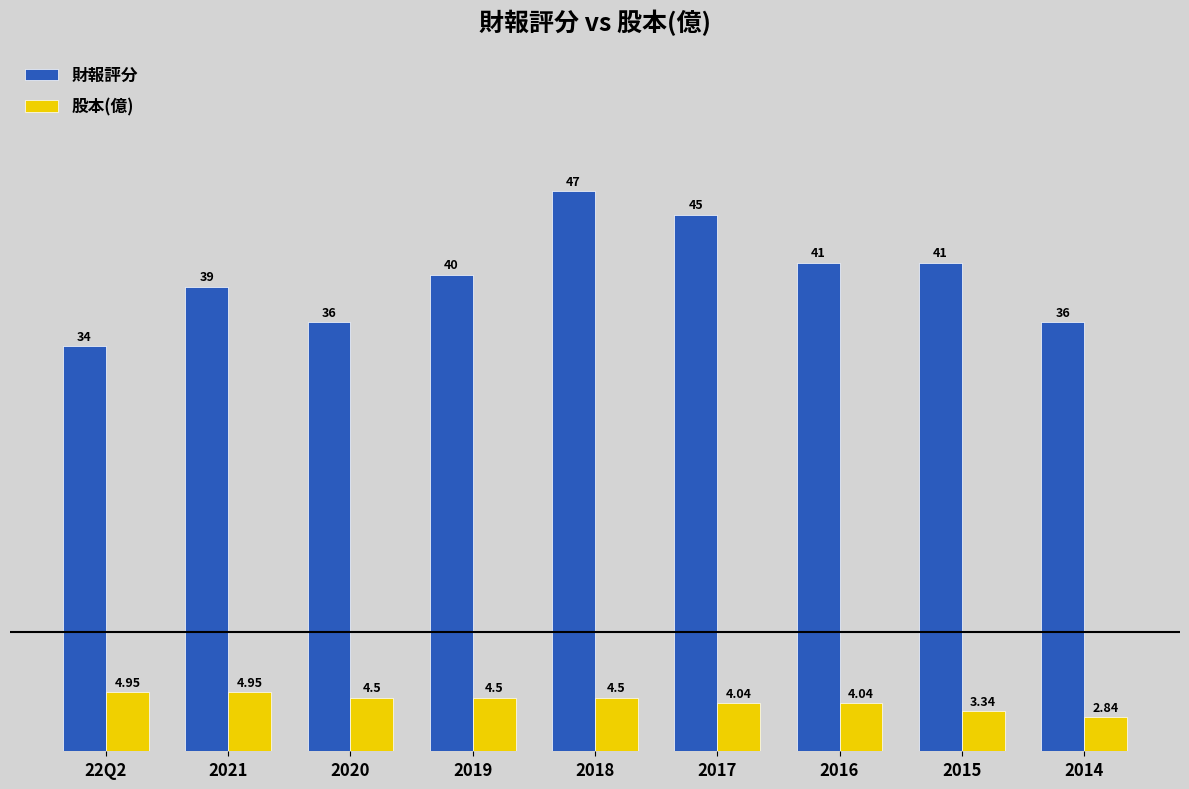

Is it true that 財報評分 equals 39.0 at 2021?

True